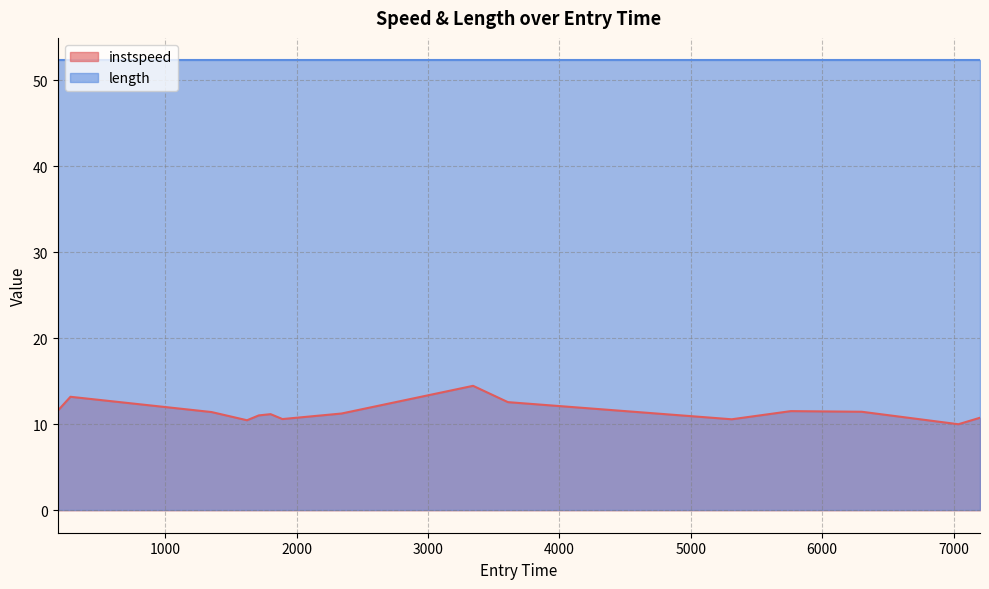

Where is the data nearest to the value 12?

181.1733140782477